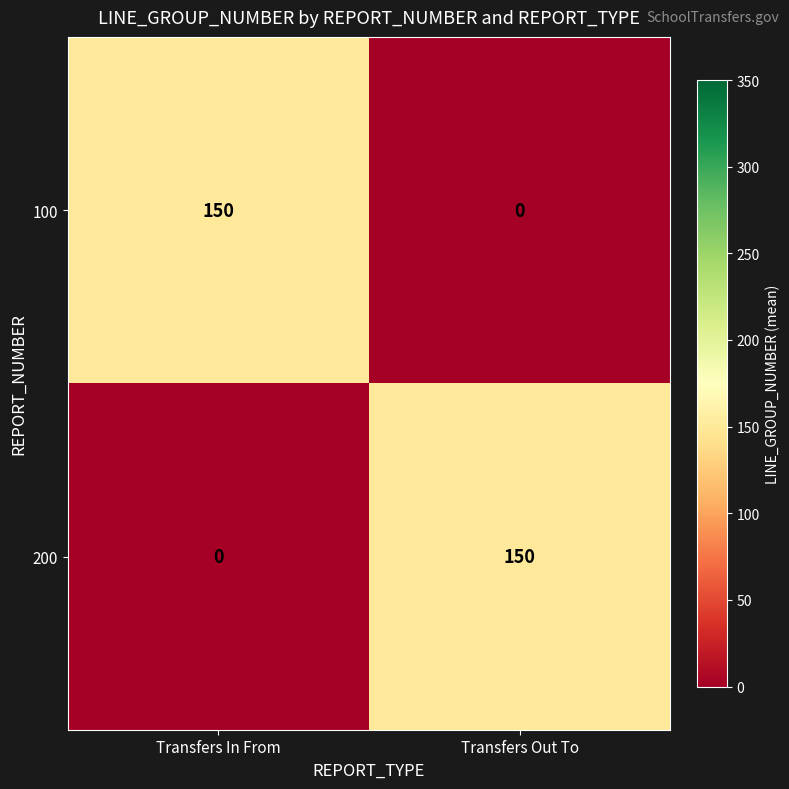

Where is 200 nearest to the value 75?

Transfers In From